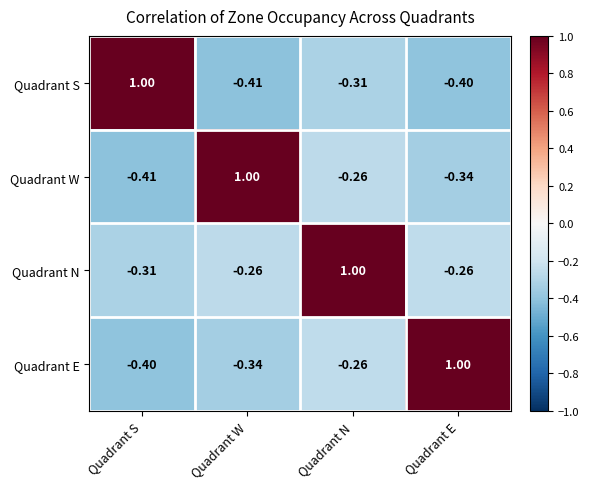

Rank the series at Quadrant E from lowest to highest value.

Quadrant S, Quadrant W, Quadrant N, Quadrant E